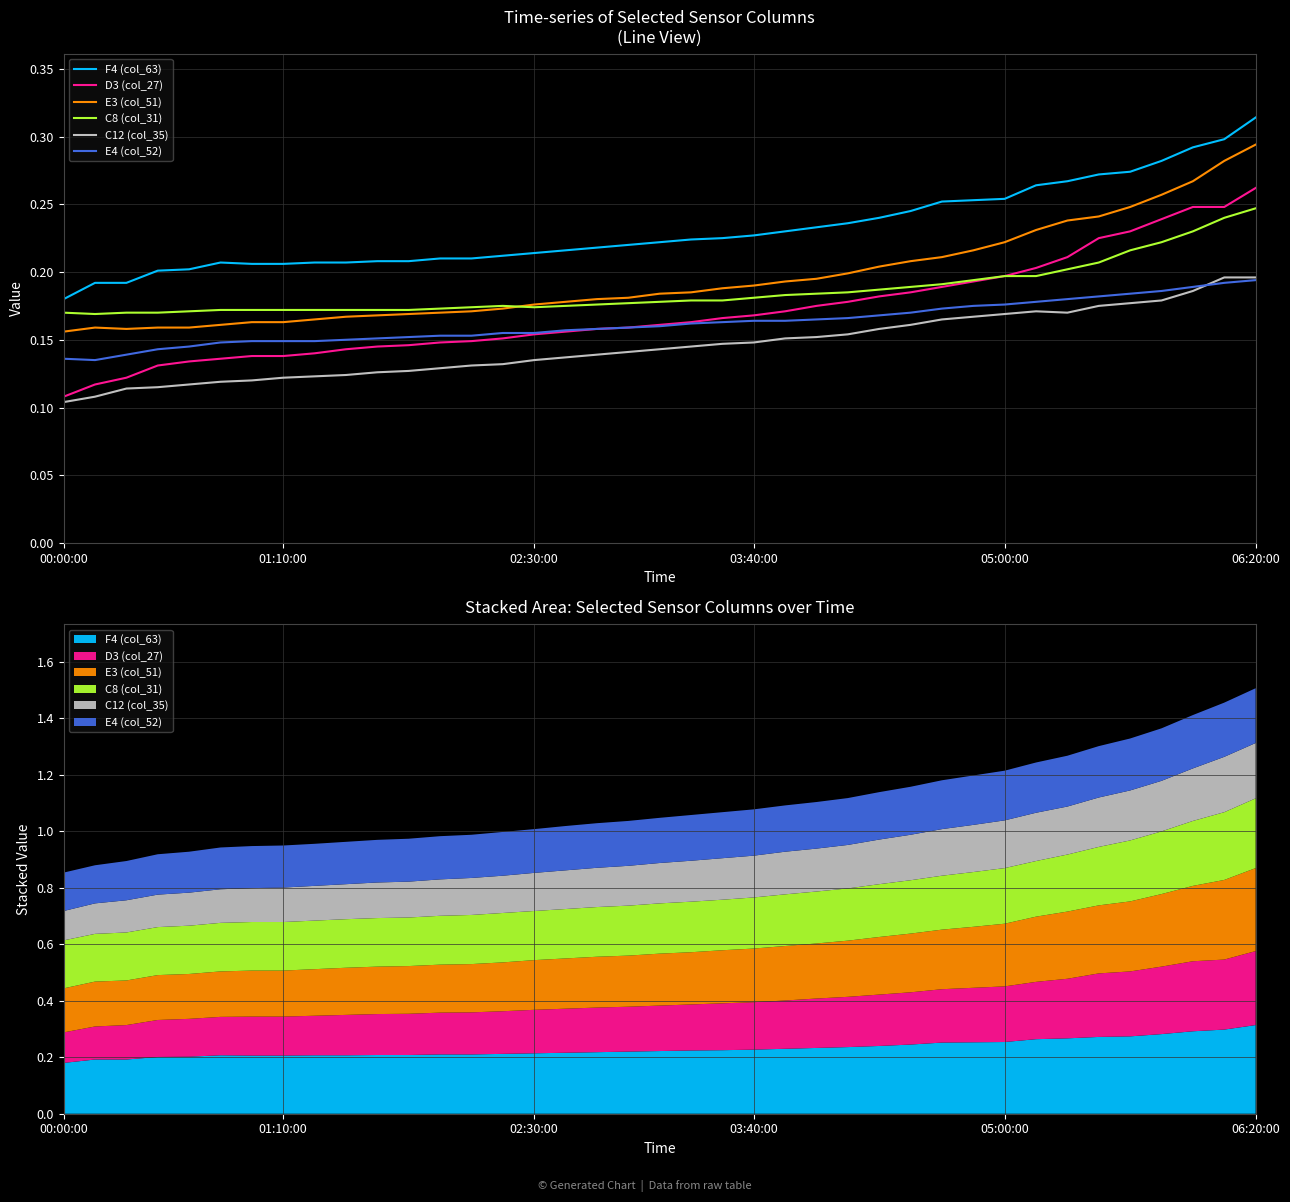

What position from the left is 06:20:00?

6